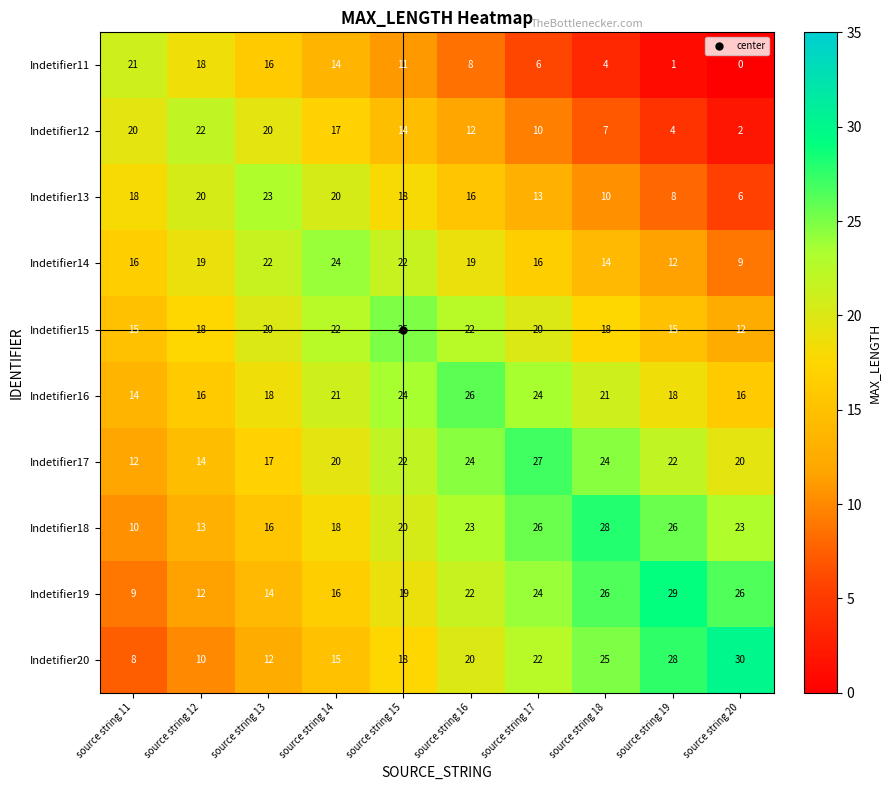

At which label does Indetifier12 first exceed 14?

source string 11